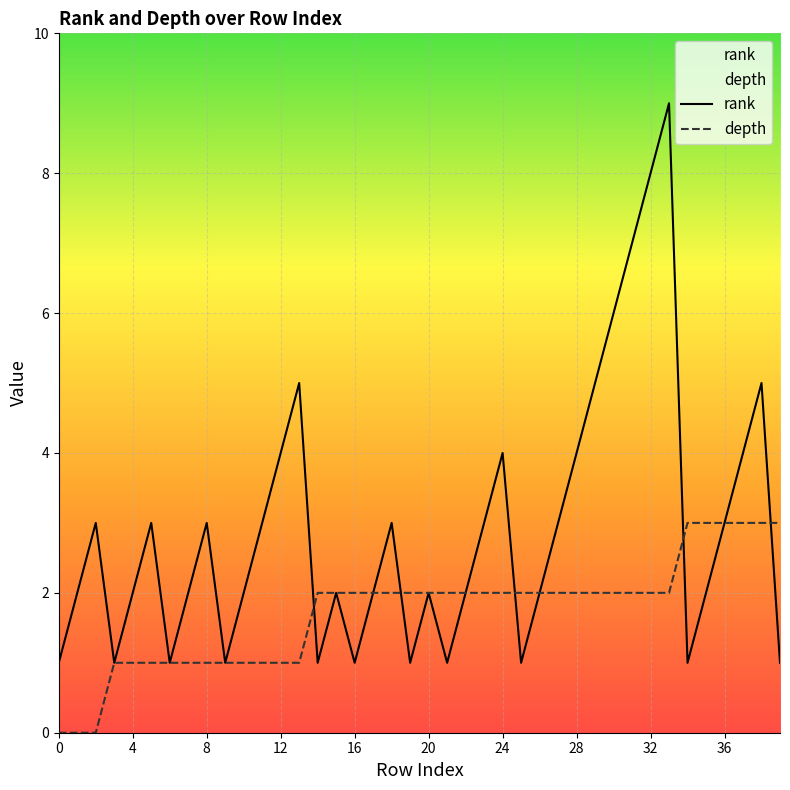

What is the difference between the second highest and minimum values in the depth series?

3